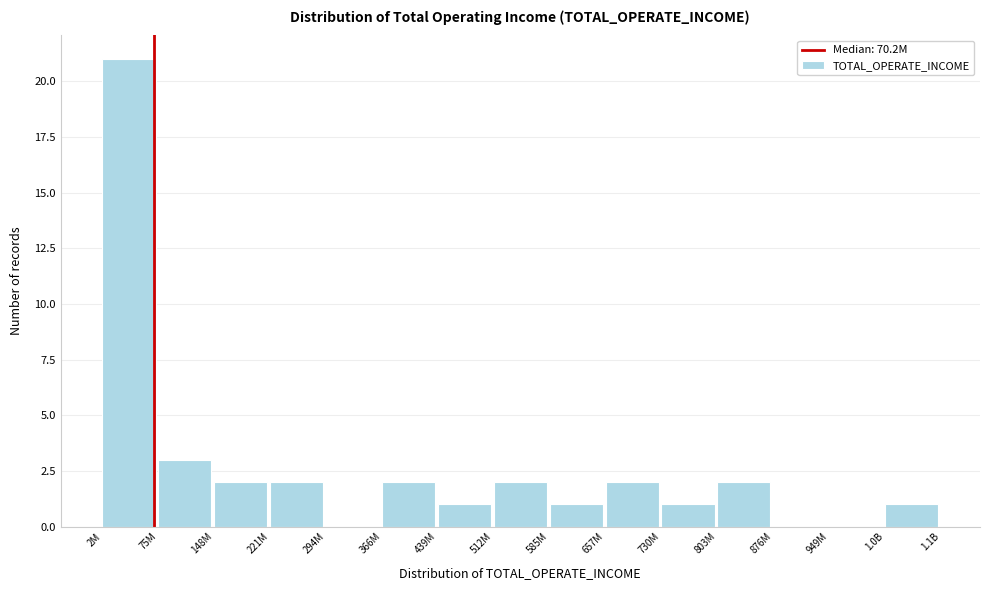

Reading left to right, what are all the values shown in this chart?

2M=21	75M=3	148M=2	221M=2	294M=0	366M=2	439M=1	512M=2	585M=1	657M=2	730M=1	803M=2	876M=0	949M=0	1.0B=1